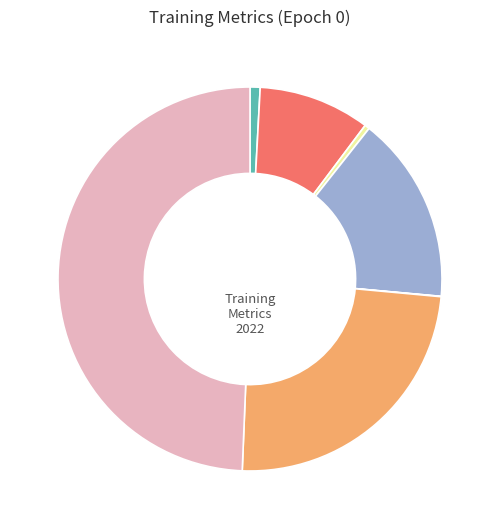

Is there any slice that represents more than half of the pie?

No